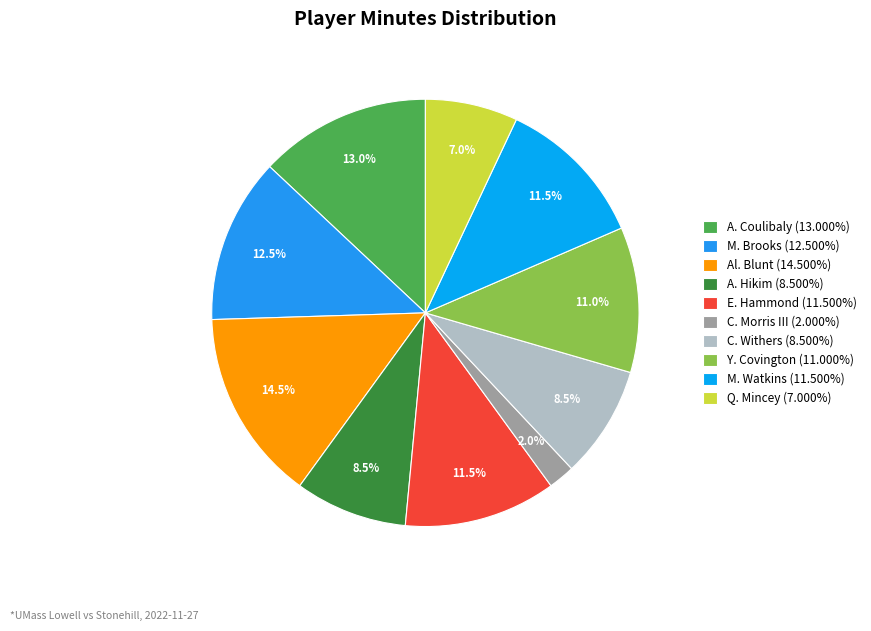

To the nearest percent, what is the difference between the Al. Blunt and A. Hikim slice percentages?

6%